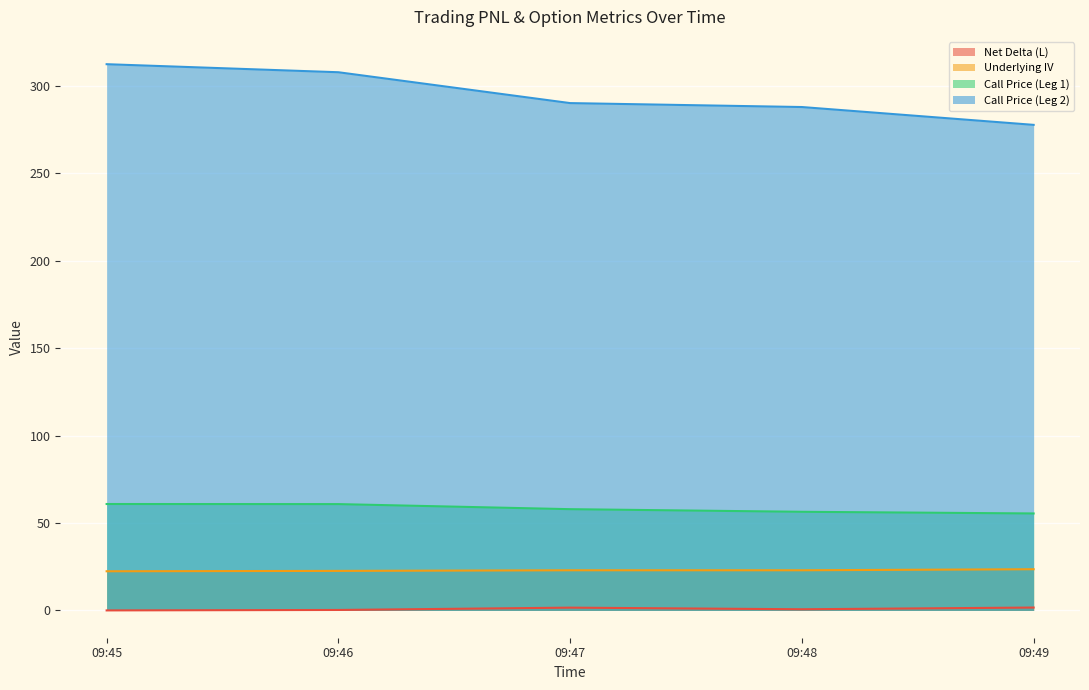

True or false: Underlying IV and Call Price (Leg 1) cross at least once.

False